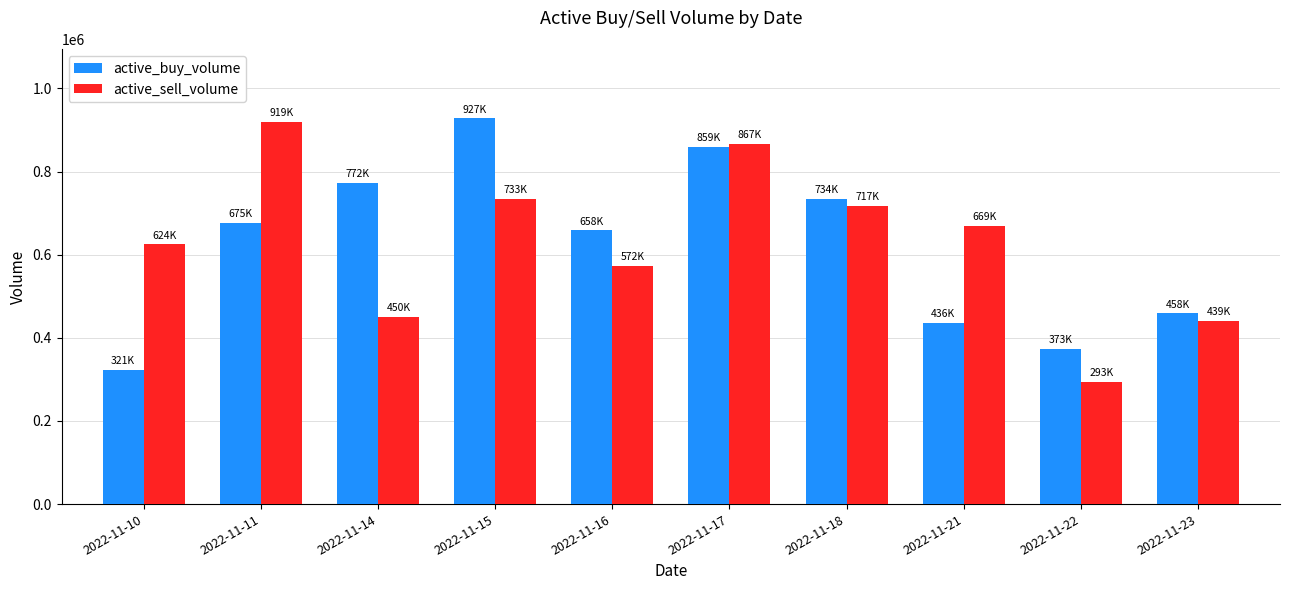

What is the smallest value displayed?

293800